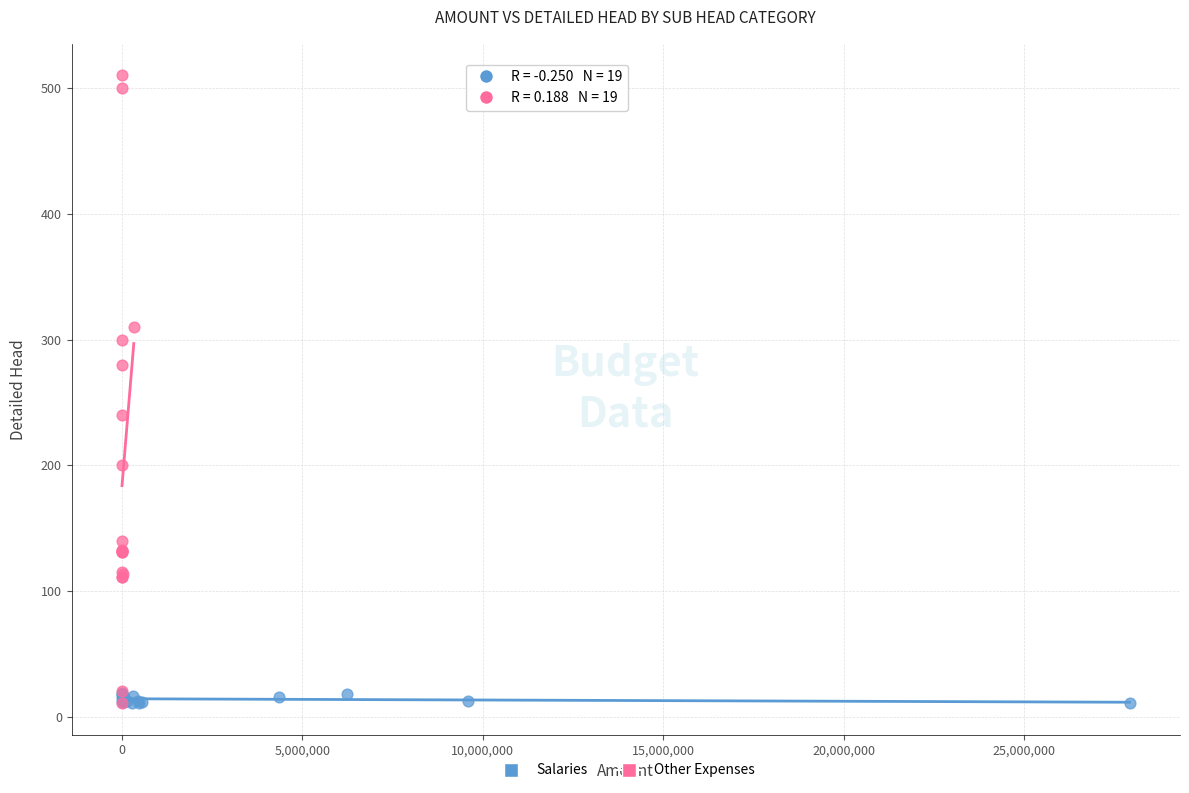

Which series contains the highest Y value?

Other Expenses